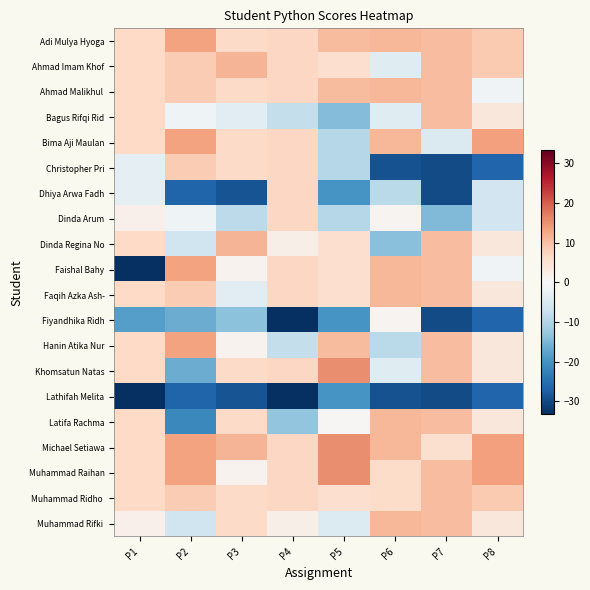

What is the difference between the highest and lowest values at P5?

35.0